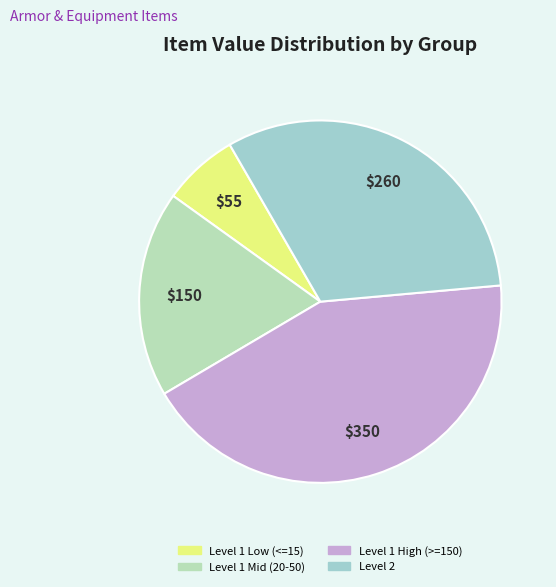

How many slices are in this pie chart?

4